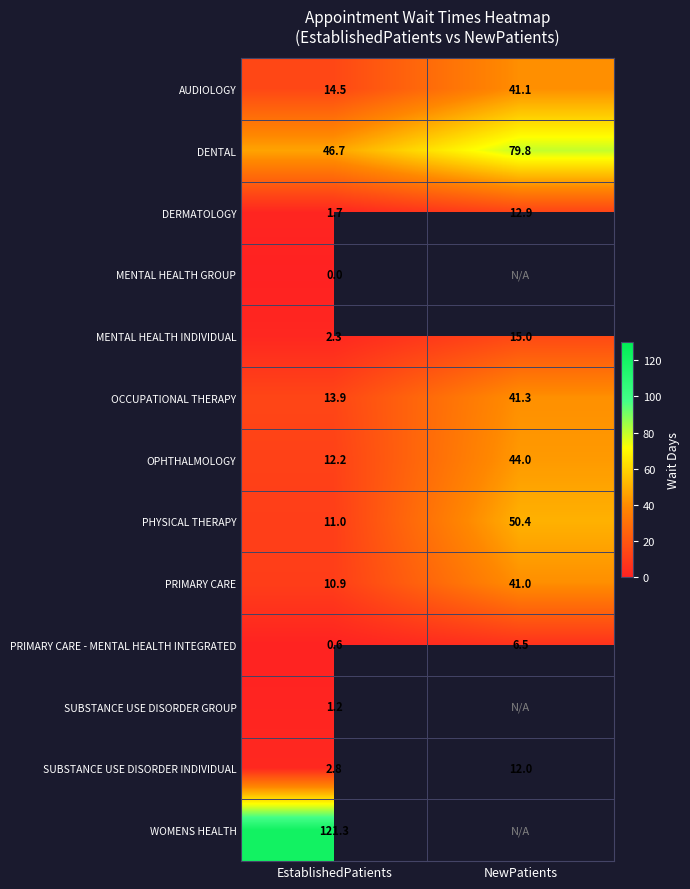

Count the number of data series in this chart.

13